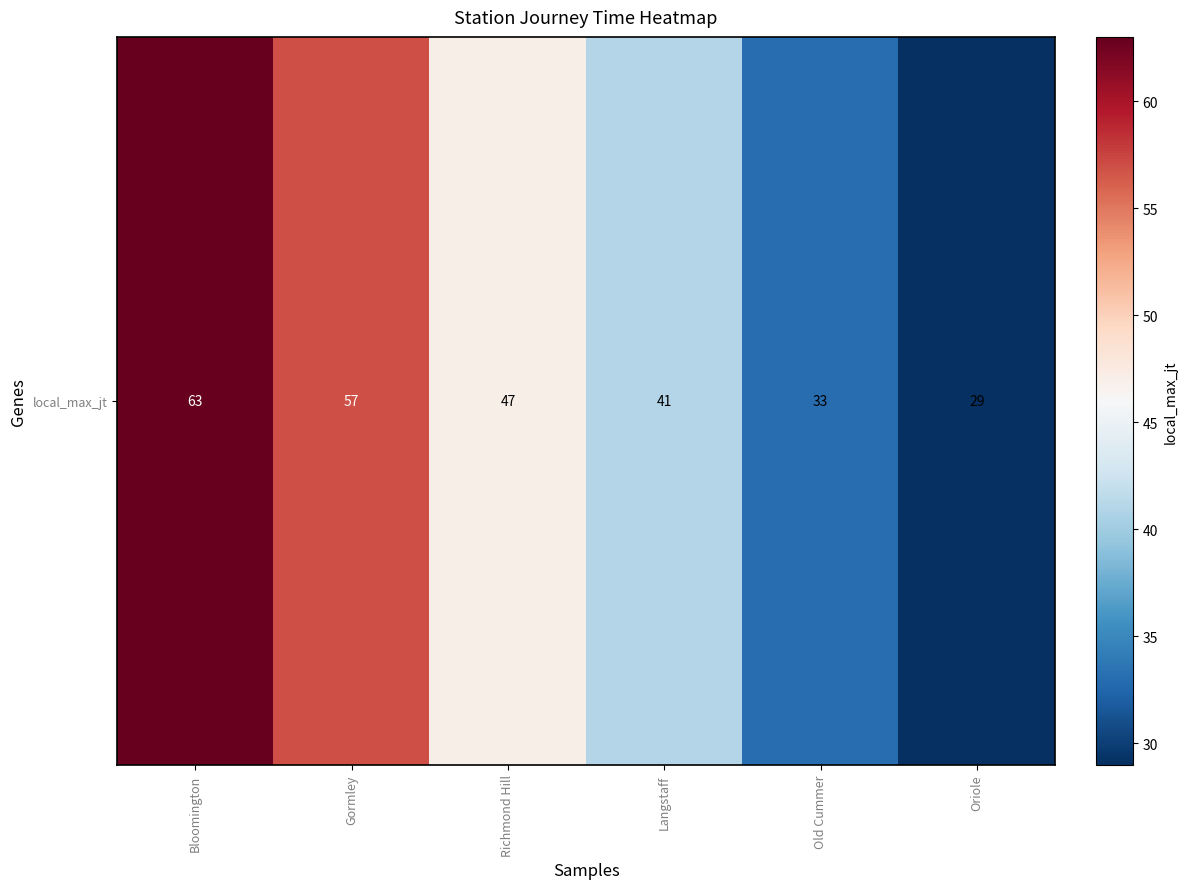

What is the minimum value shown in the chart?

29